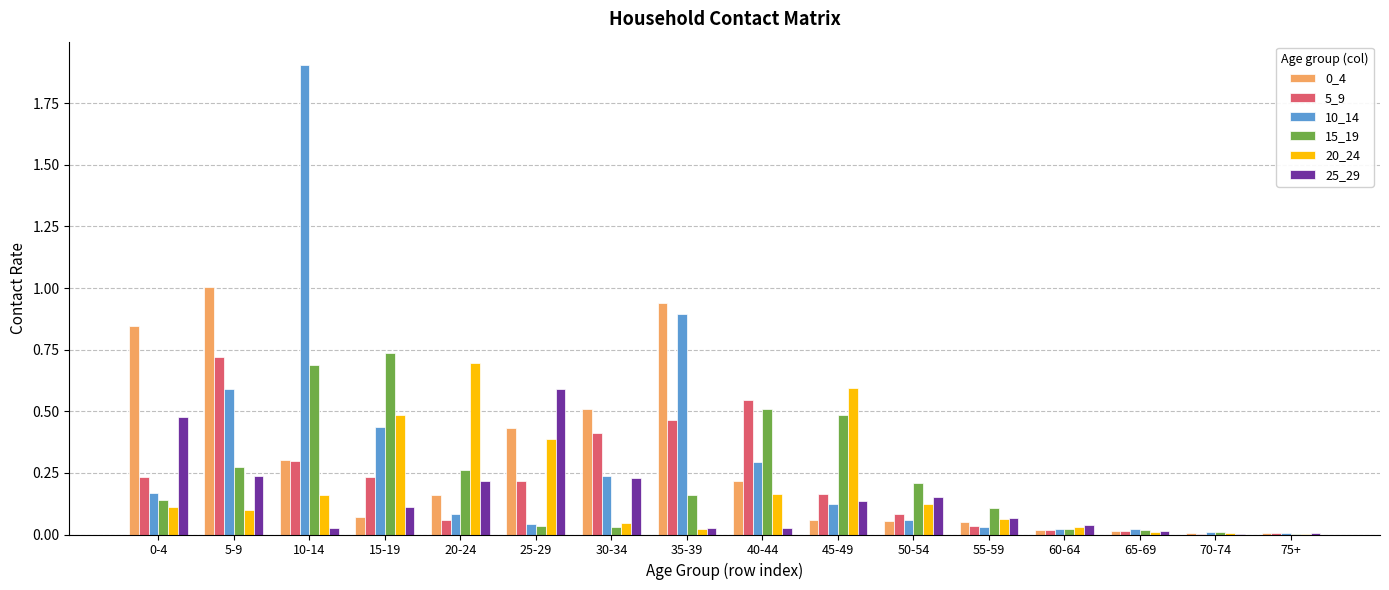

Which series has the widest spread of values?

10_14